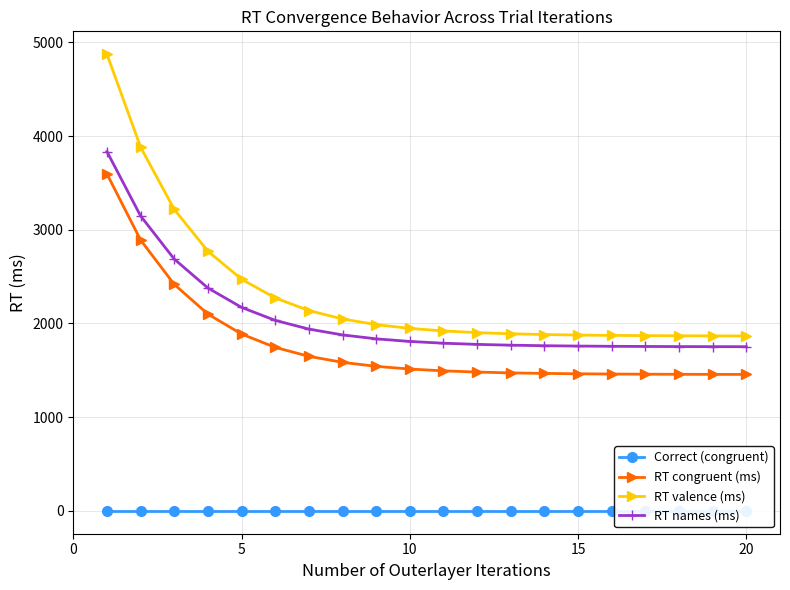

What is the maximum value for RT congruent (ms)?

3596.0